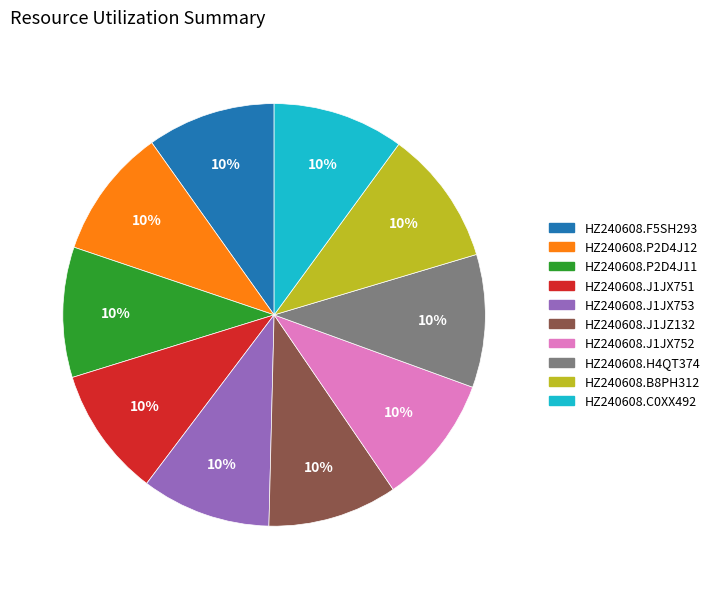

To the nearest percent, what portion does HZ240608.B8PH312 represent?

10%